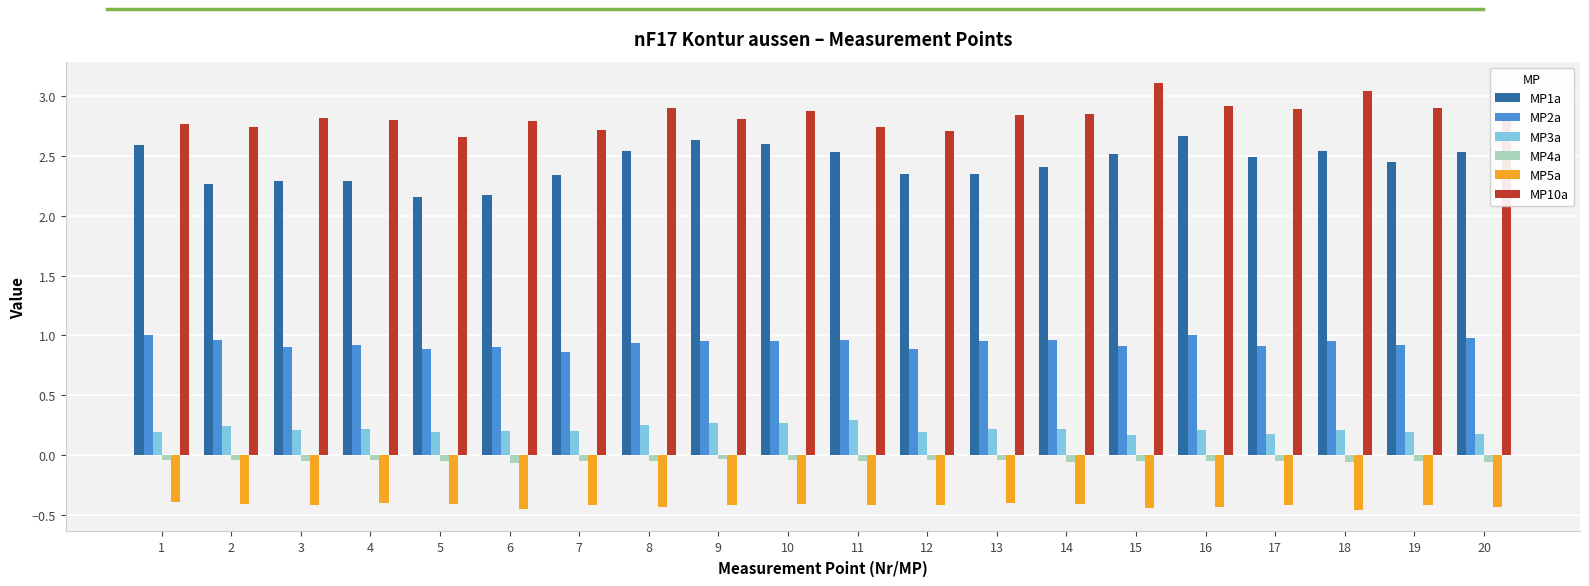

The MP10a series shows 0.9 at 2. True or false?

False